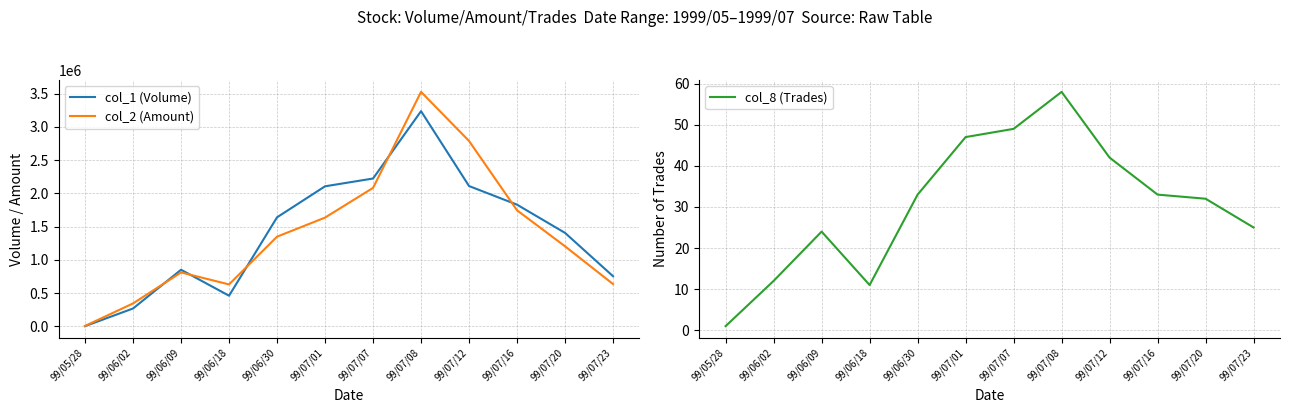

What is the lowest value of the col_2 (Amount) series?

7950